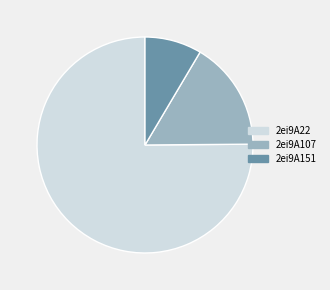

What is the smallest slice in the pie chart?

2ei9A151